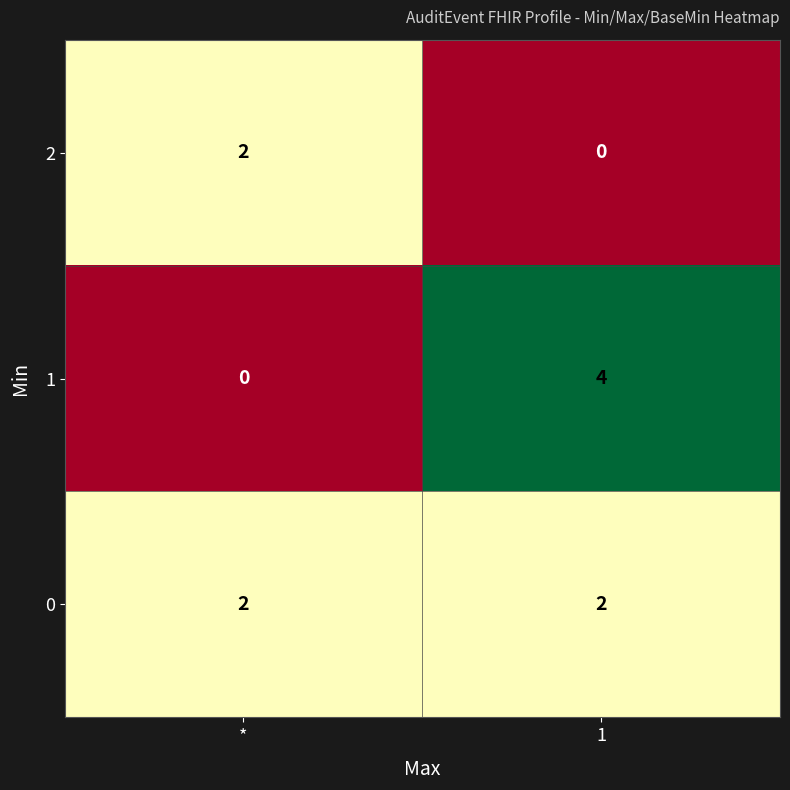

Reading left to right, transcribe all the data shown in this chart.

2: 2	0
1: 0	4
0: 2	2